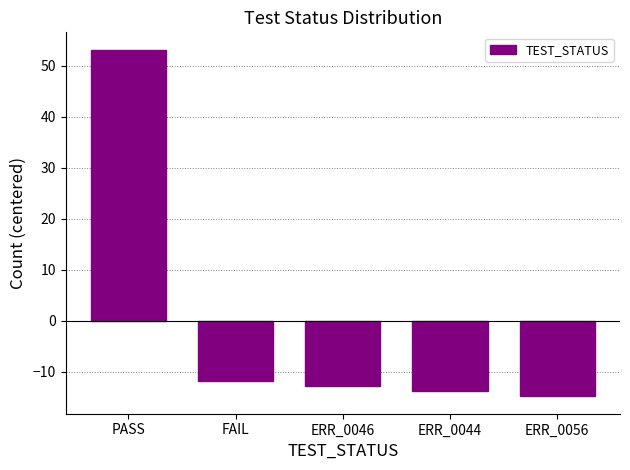

Rank the categories by value from lowest to highest.

ERR_0056, ERR_0044, ERR_0046, FAIL, PASS